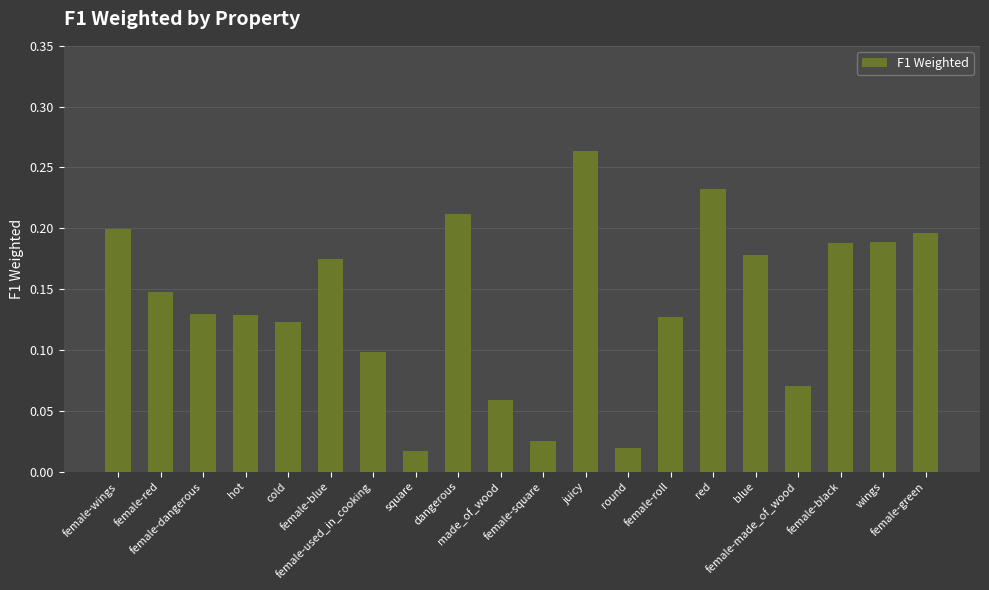

What is the label of the 10th bar from the right?

female-square